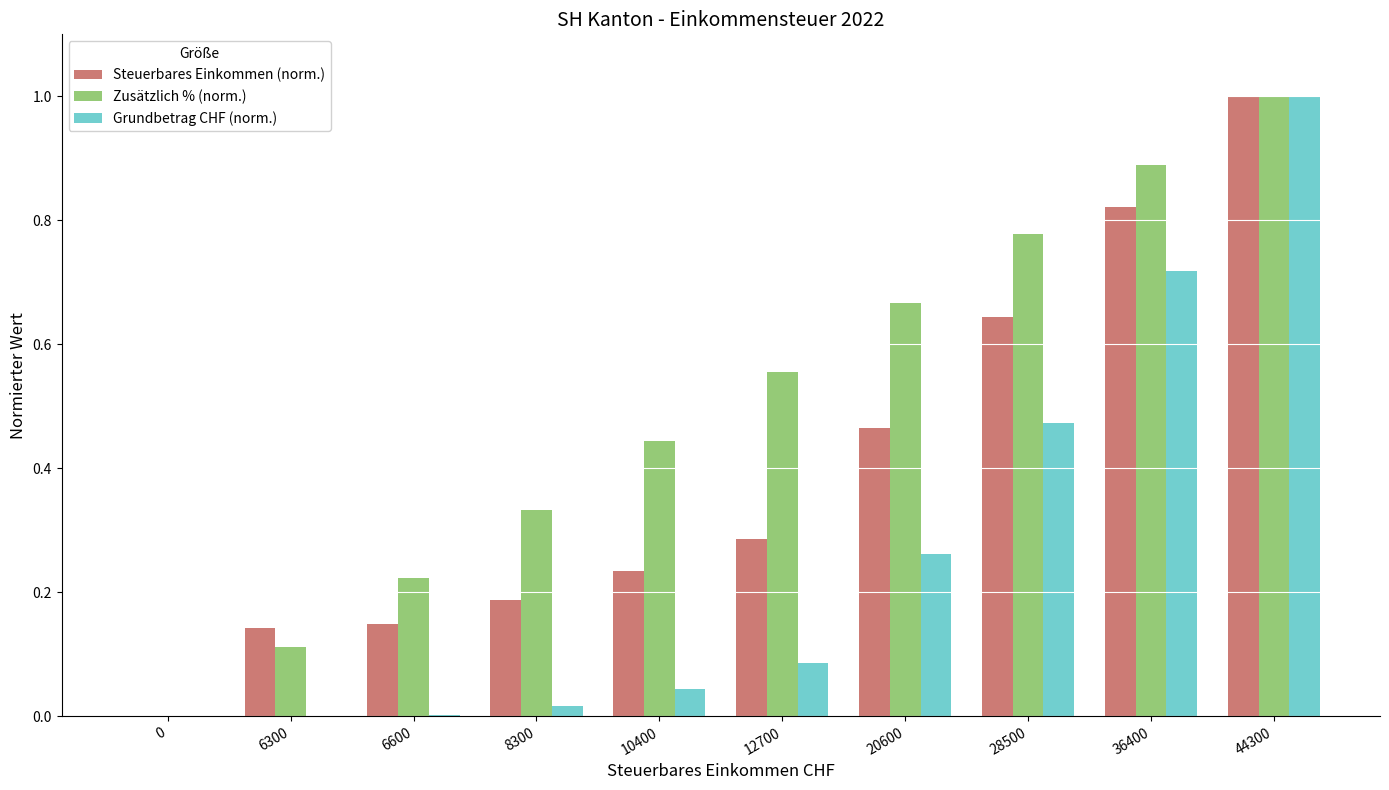

What is the maximum value shown in the chart?

1.0